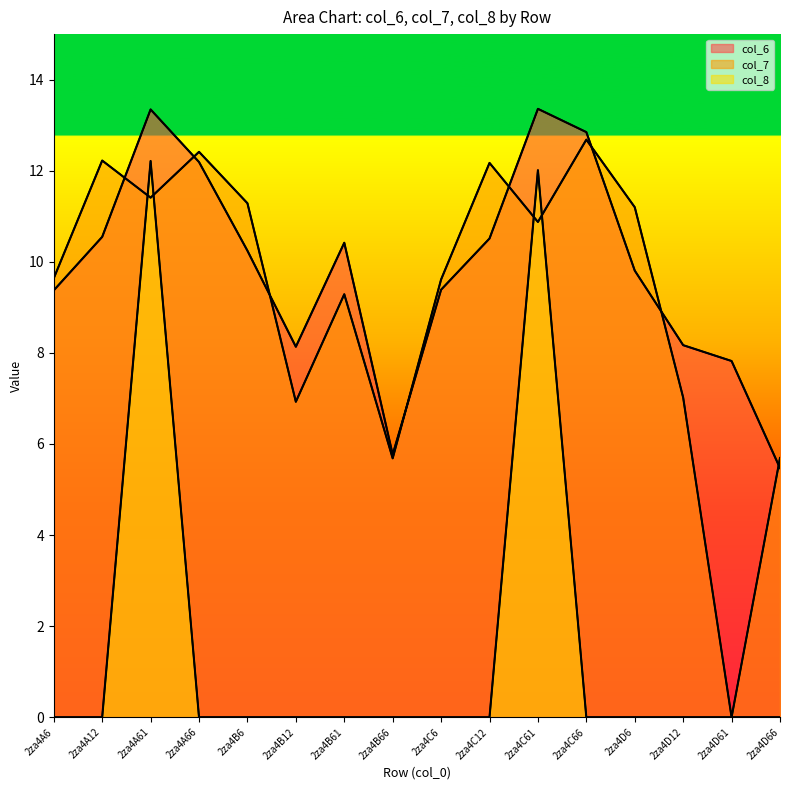

The value of col_6 at 2za4B6 is 14.3. True or false?

False